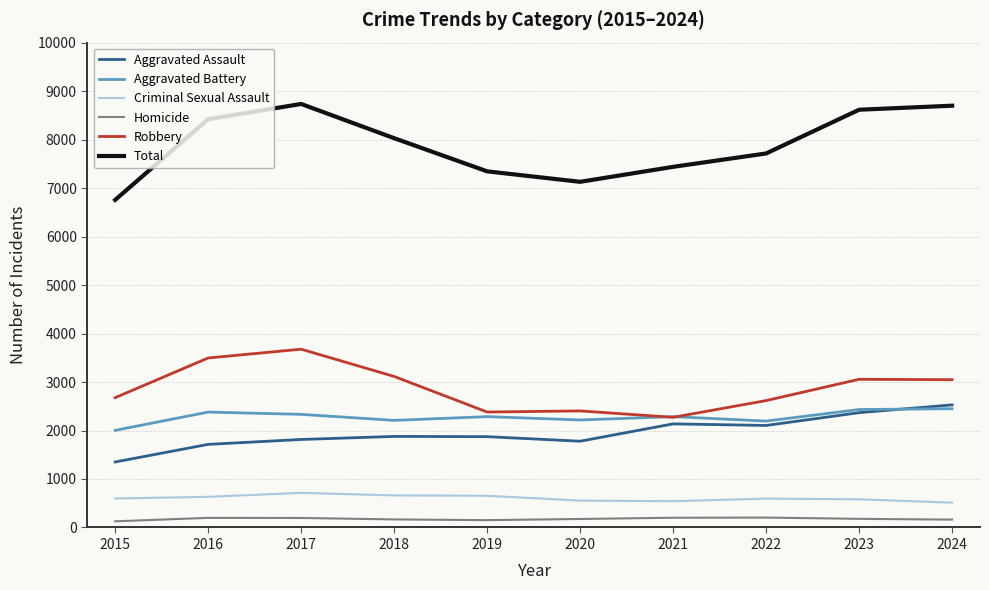

Count the number of data series in this chart.

6